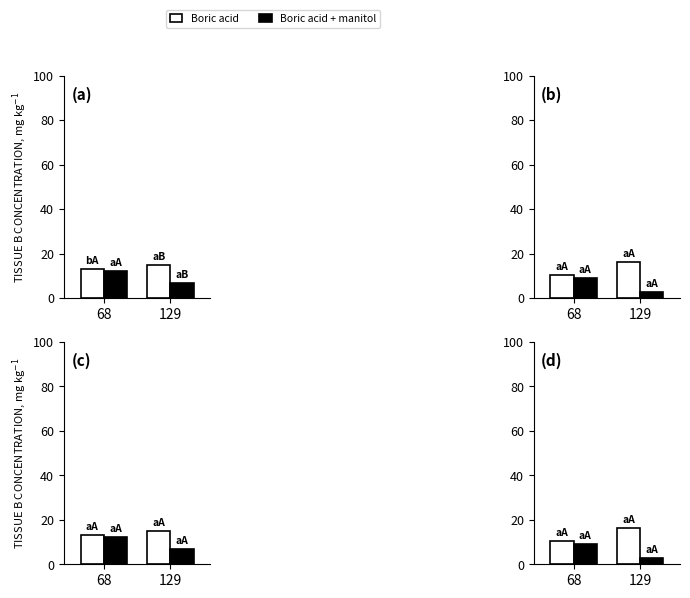

Is it true that Boric acid equals 10.3 at 68?

True